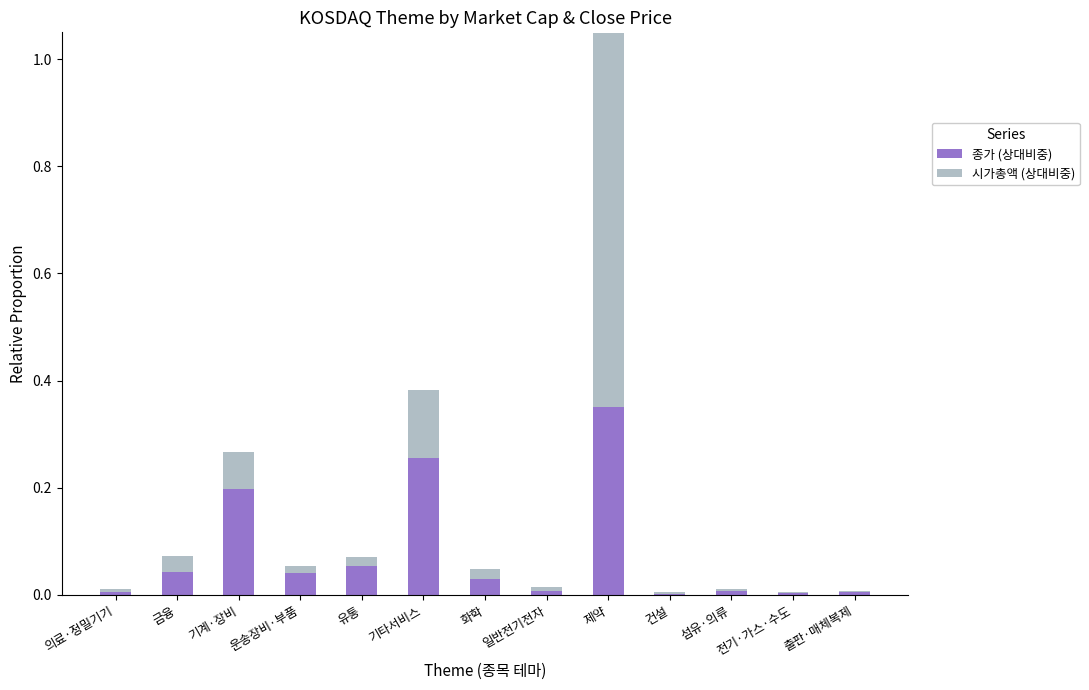

How many distinct data groups are displayed?

2